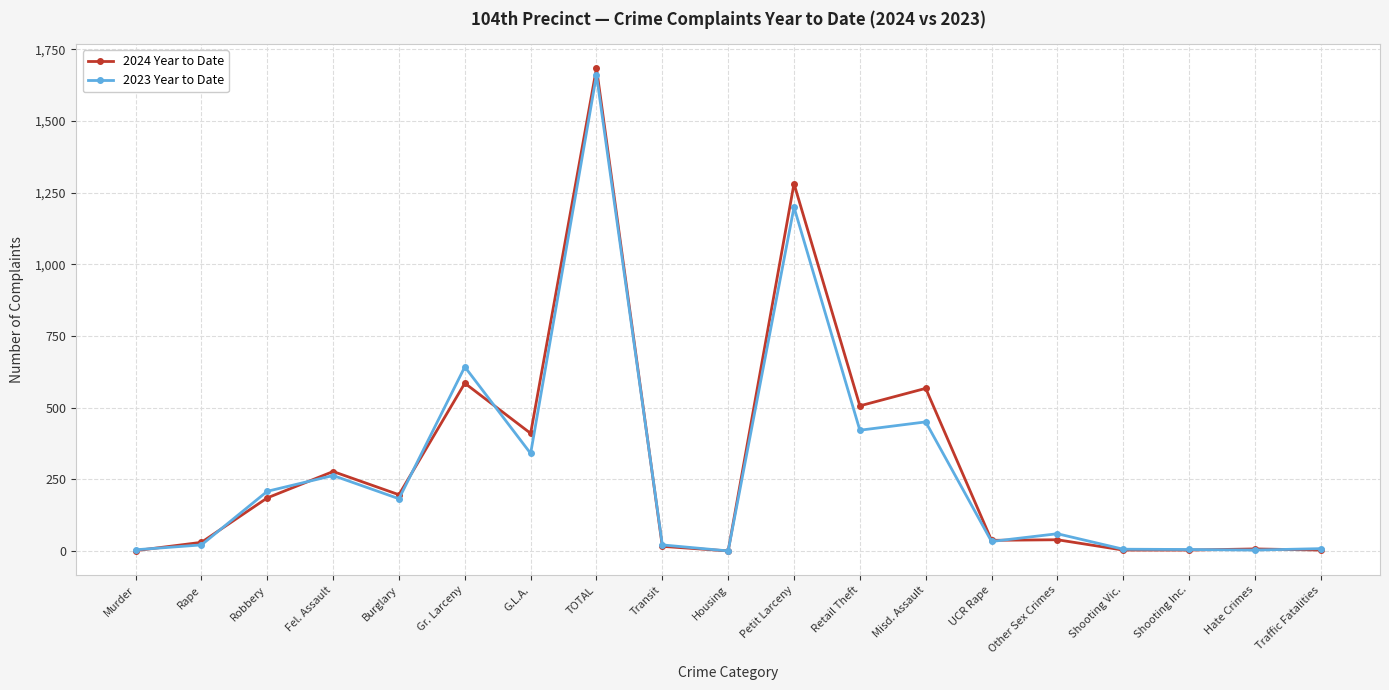

What is the approximate value of 2024 Year to Date at TOTAL?

1684